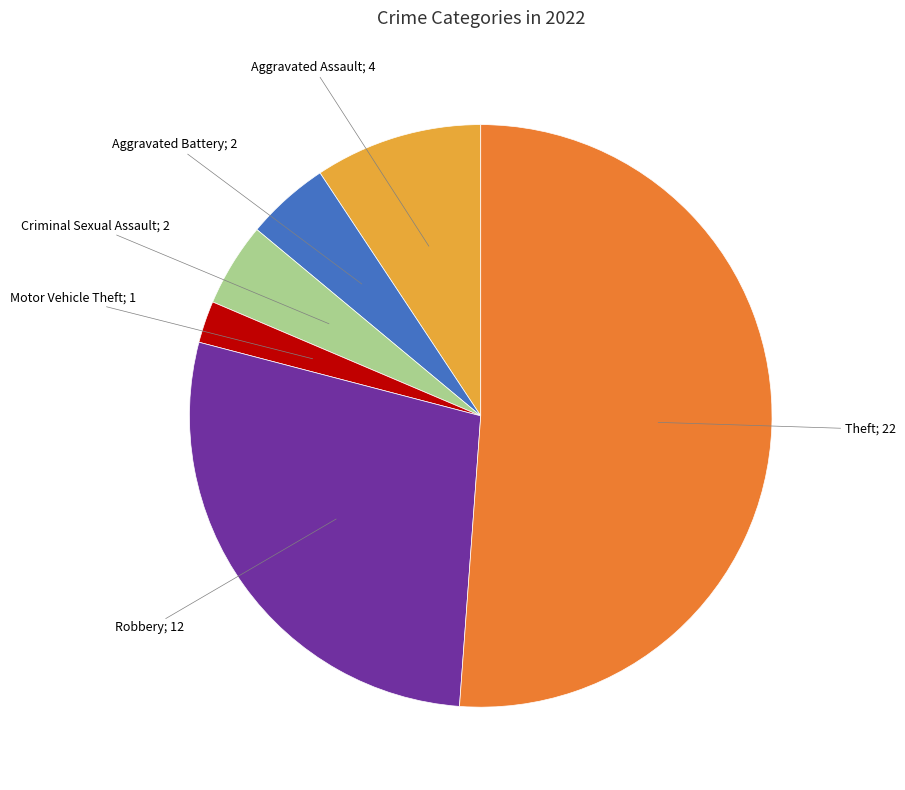

Does any single category account for the majority?

Yes